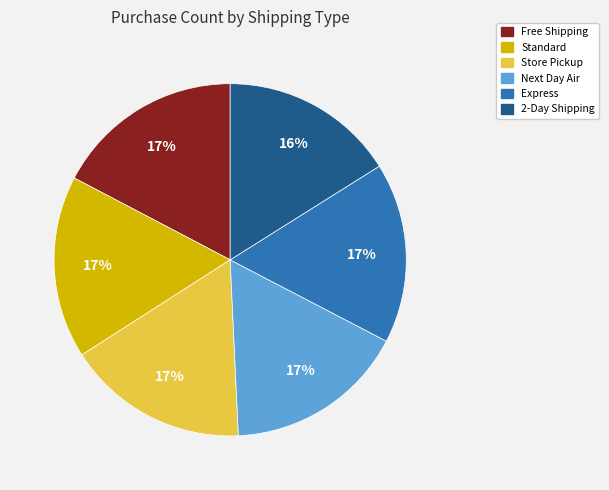

Is it true that Free Shipping is 26% of the pie?

False